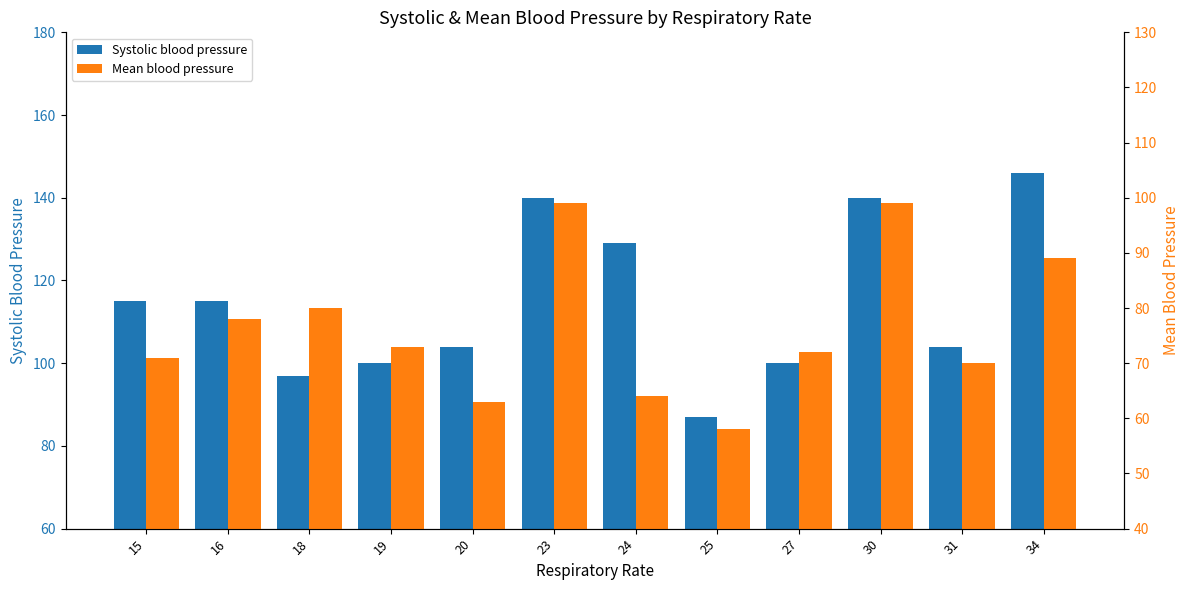

List the series in order of their overall mean, lowest first.

Mean blood pressure, Systolic blood pressure